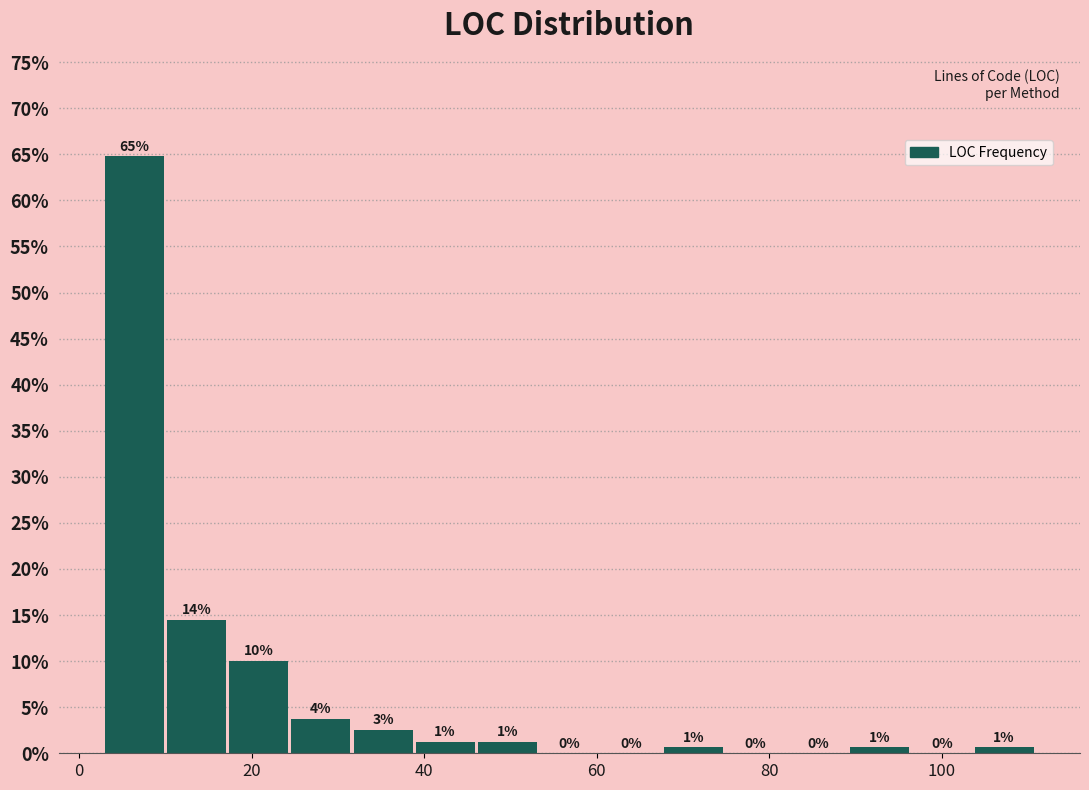

Read against the x-axis, roughly where is the centre of the tallest bar?

6